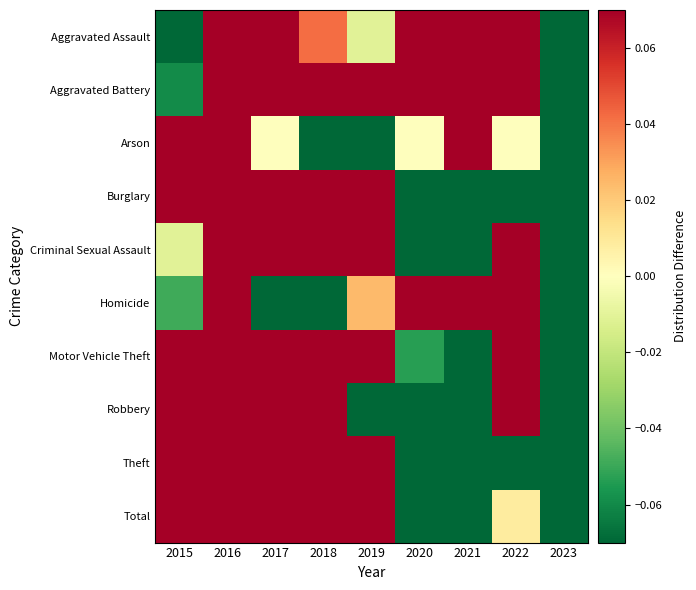

What is the spread (max minus min) of values at 2016?

0.9